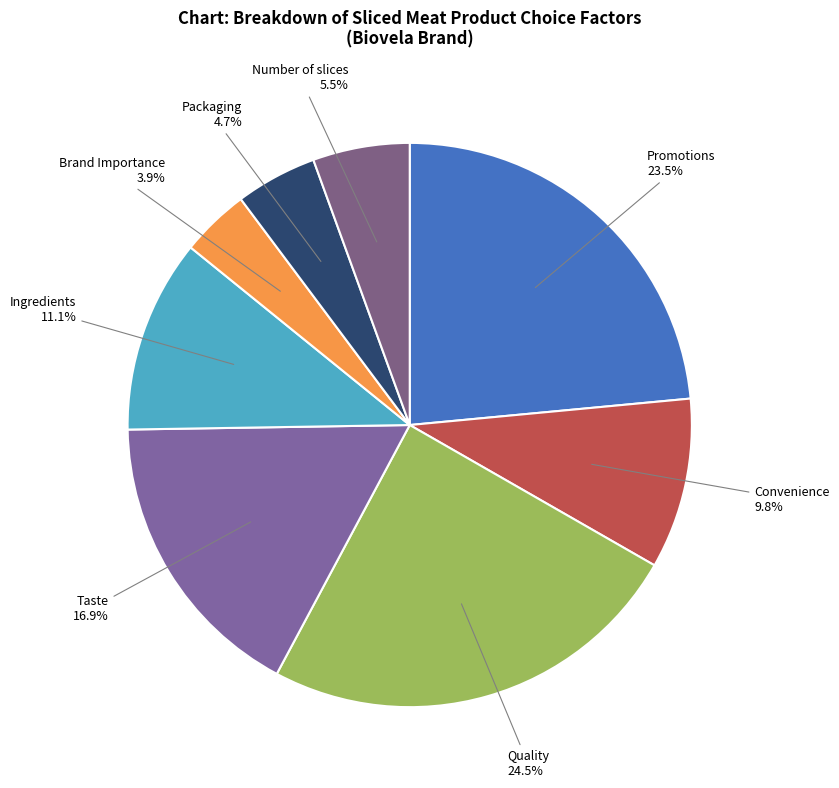

To the nearest percent, what percentage of the pie is Convenience?

10%